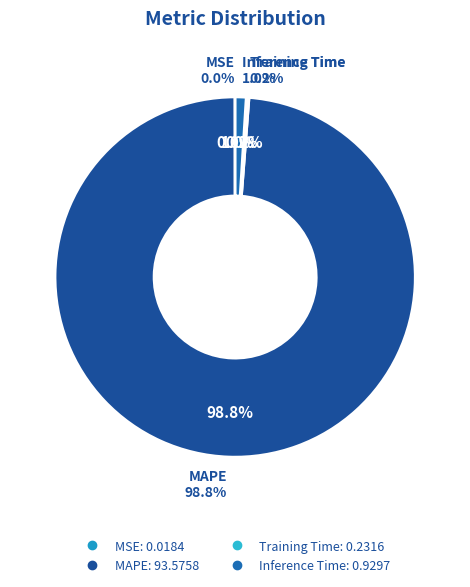

Is the sum of MSE and Training Time greater than half?

No